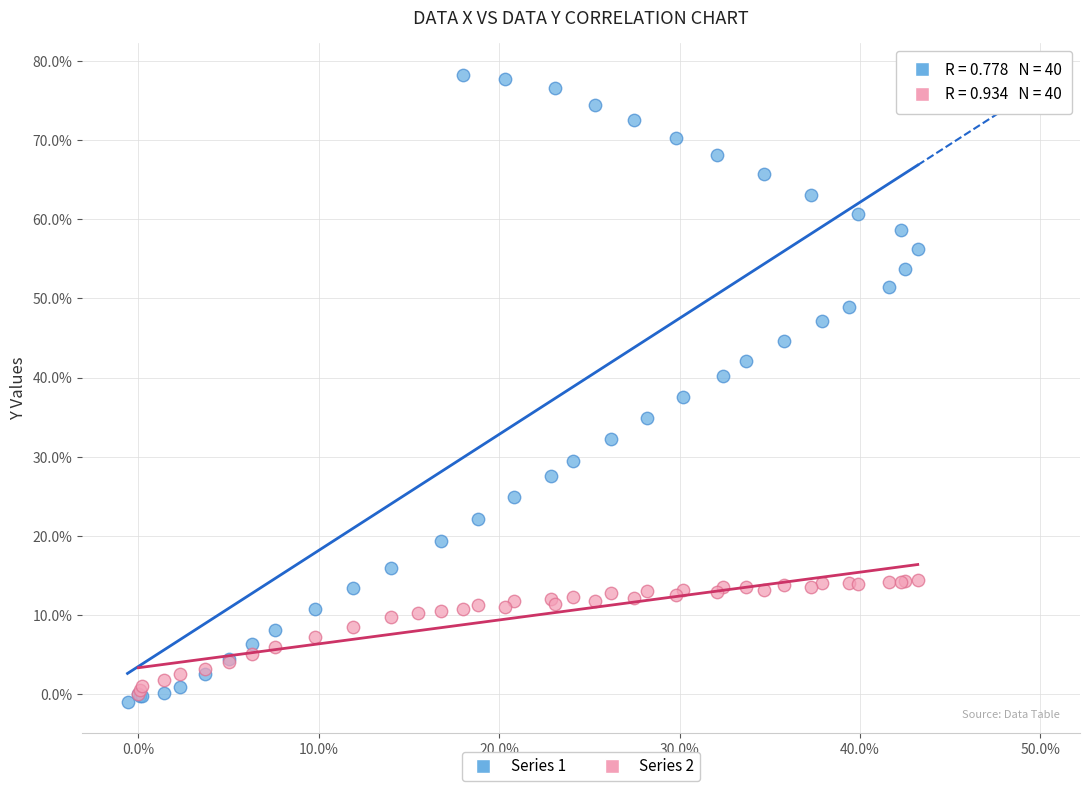

Which series has the largest Y range (max minus min)?

Series 1